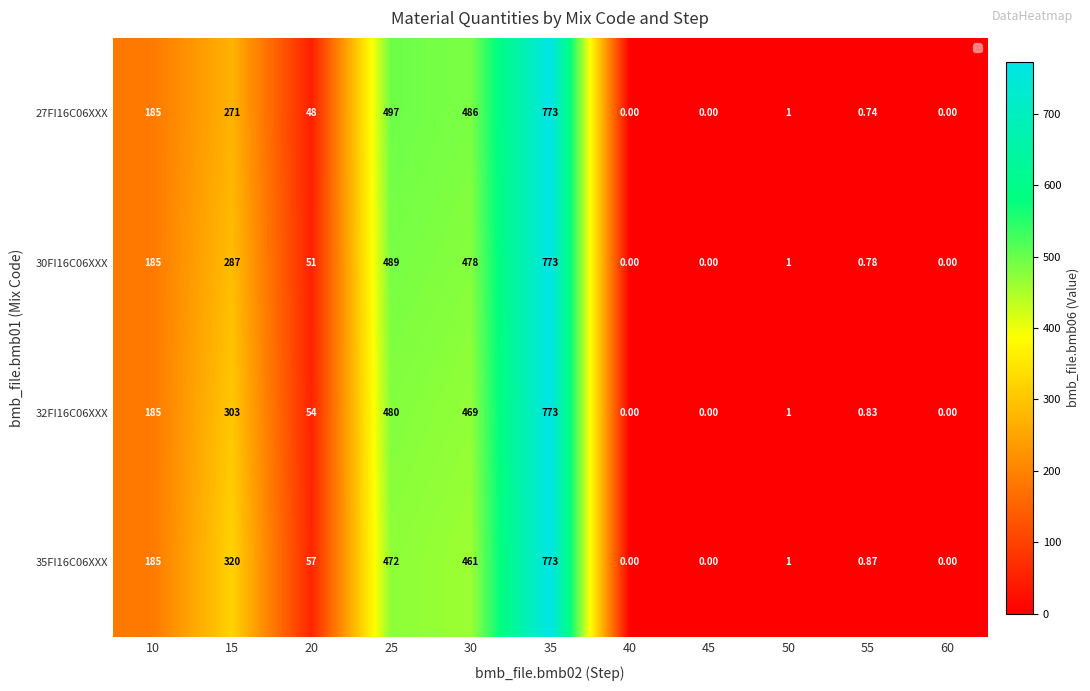

What is the average value of the 35FI16C06XXX series?

206.4